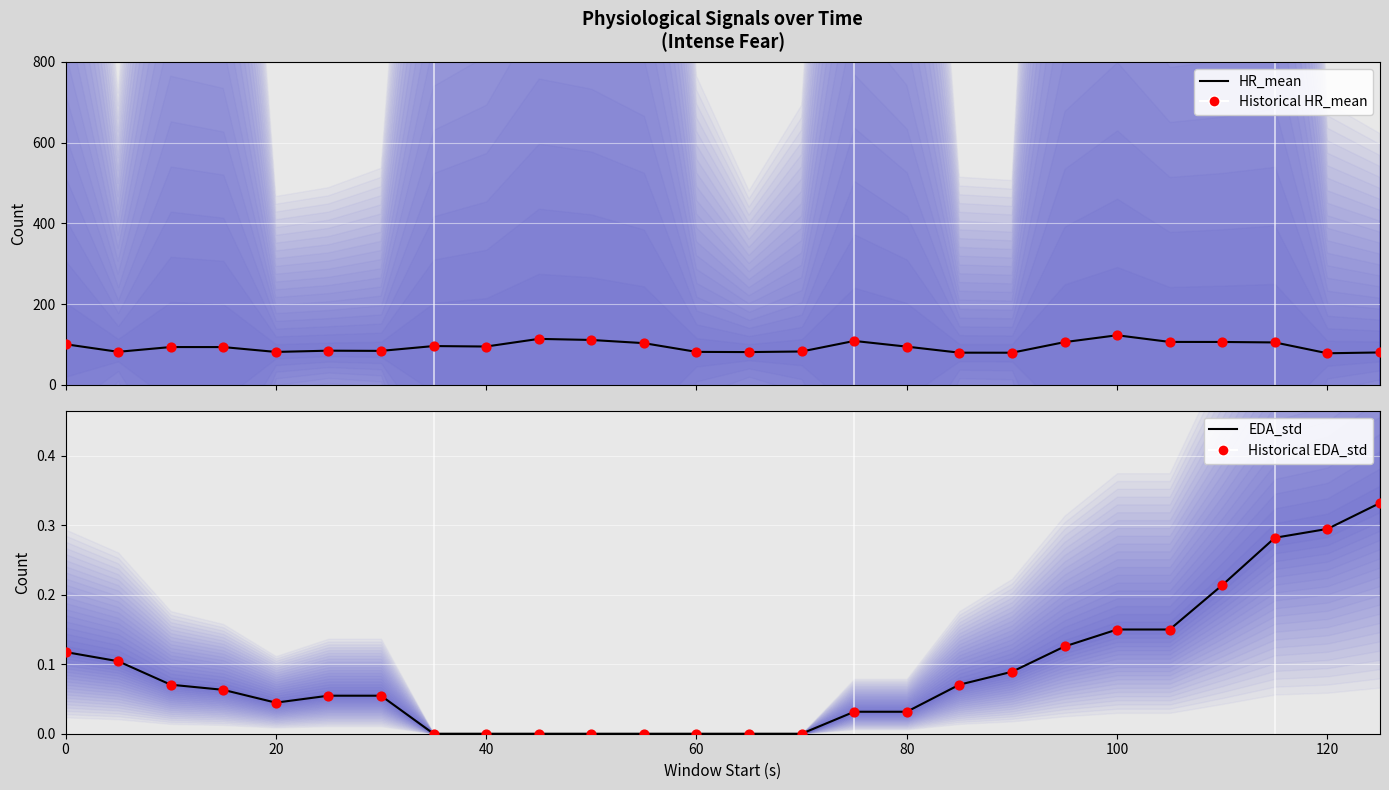

What are all the series names shown in the legend?

HR_mean, Historical HR_mean, EDA_std, Historical EDA_std